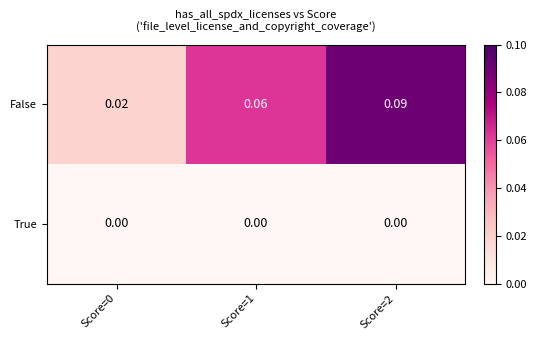

List the series in order of their peak value, lowest first.

True, False